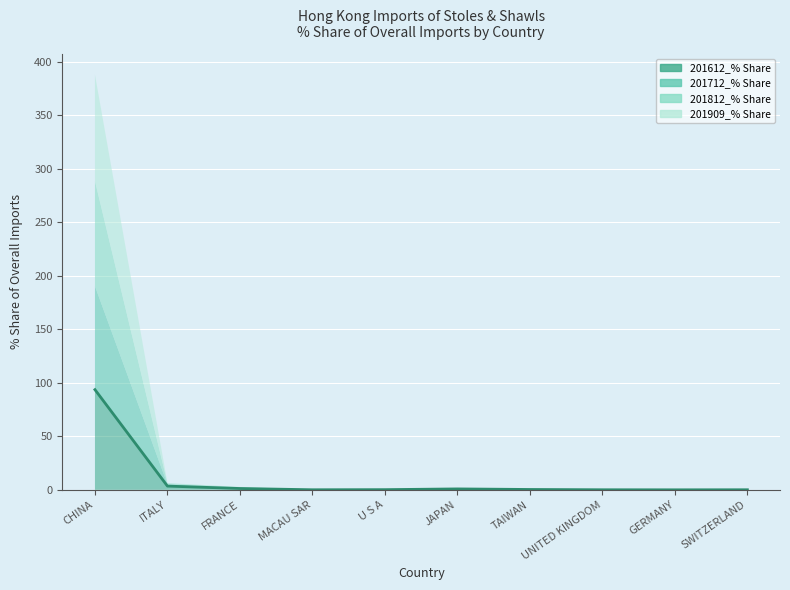

What is the average value of the 201909_% Share series?

10.0